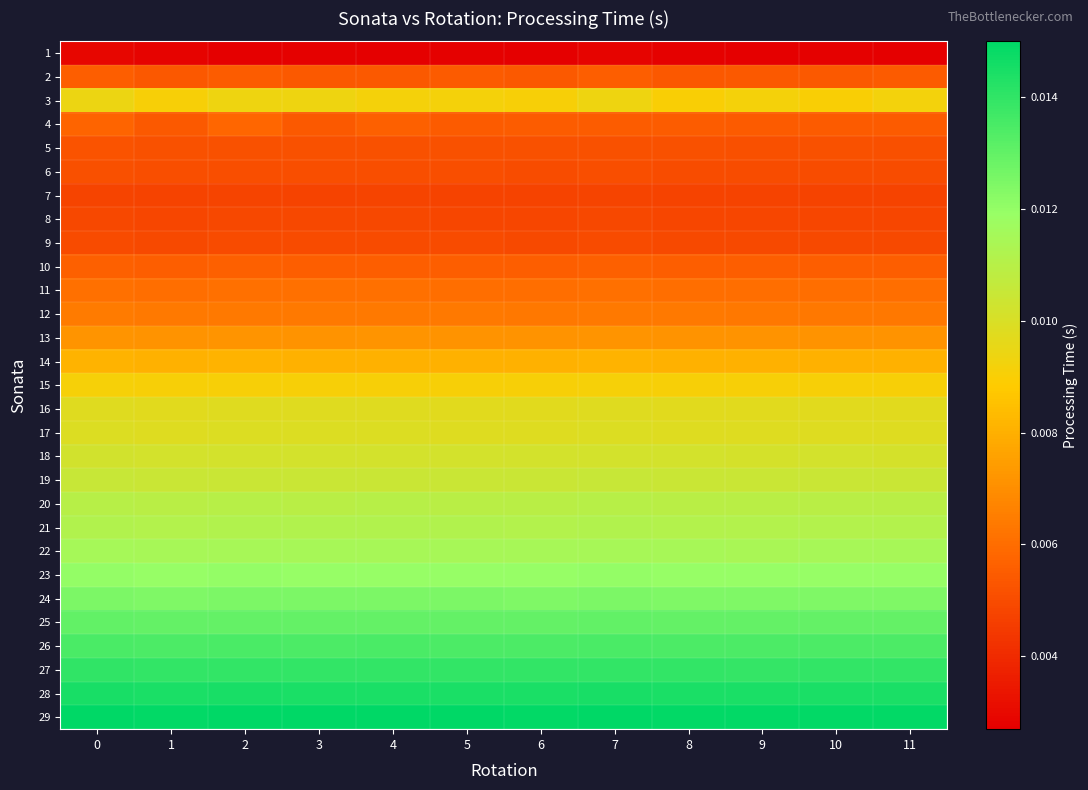

Count the number of data series in this chart.

29